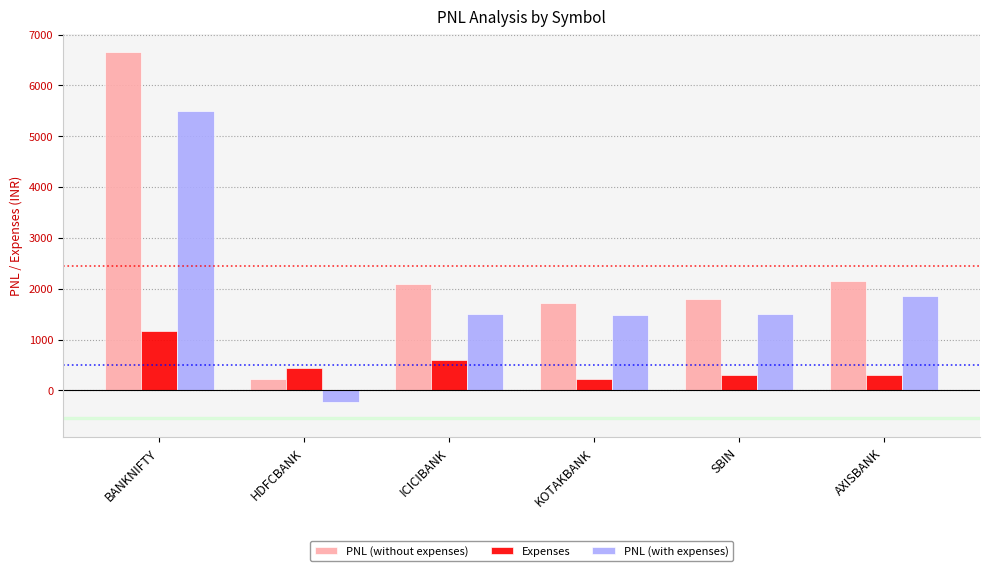

Which series changed the most between ICICIBANK and SBIN?

PNL (without expenses)